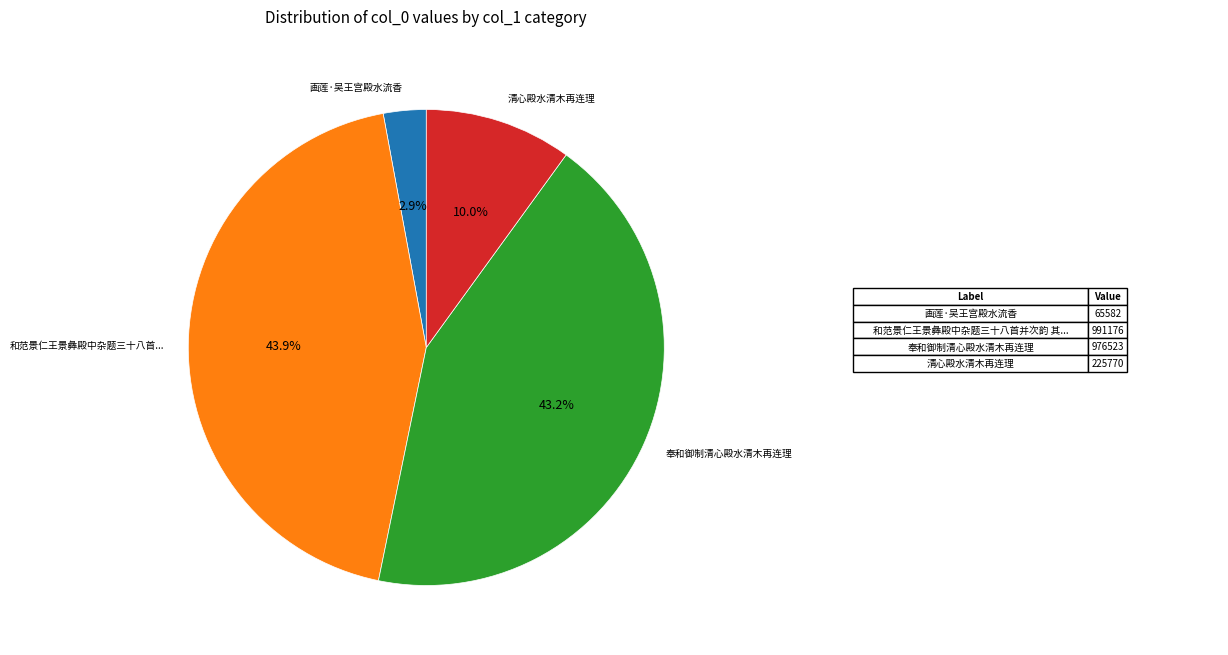

Is there a majority slice in this chart?

No